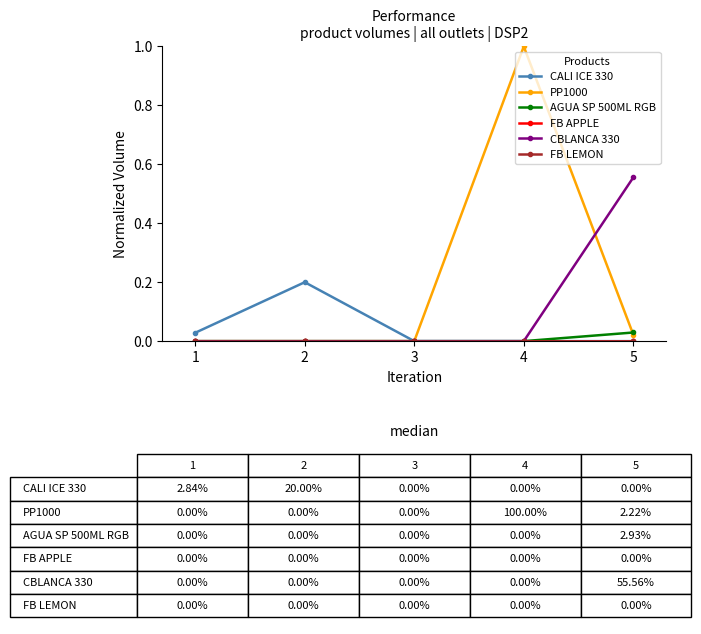

How many lines are shown in the chart?

6